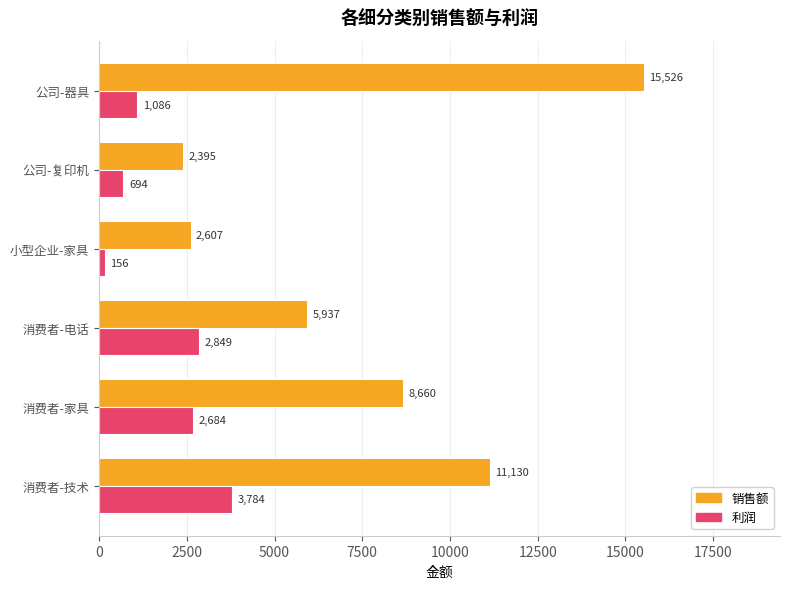

The 销售额 series shows 2395.3 at 公司-复印机. True or false?

True